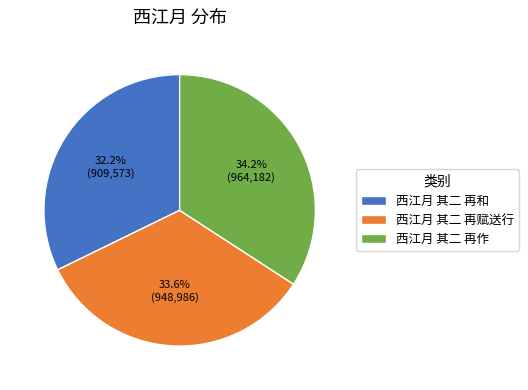

Does any single category account for the majority?

No